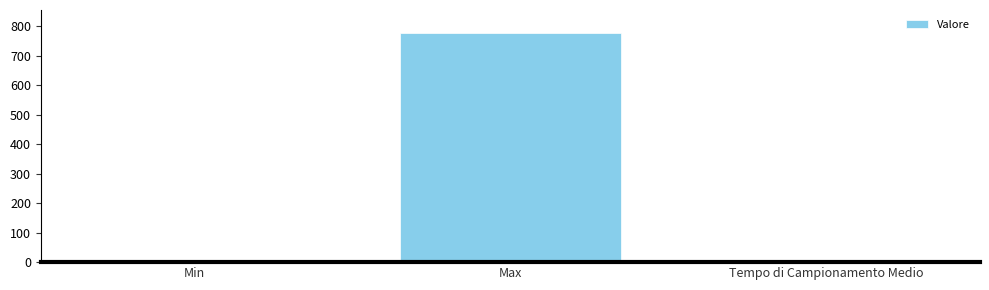

What is the difference between the maximum and minimum values?

775.4